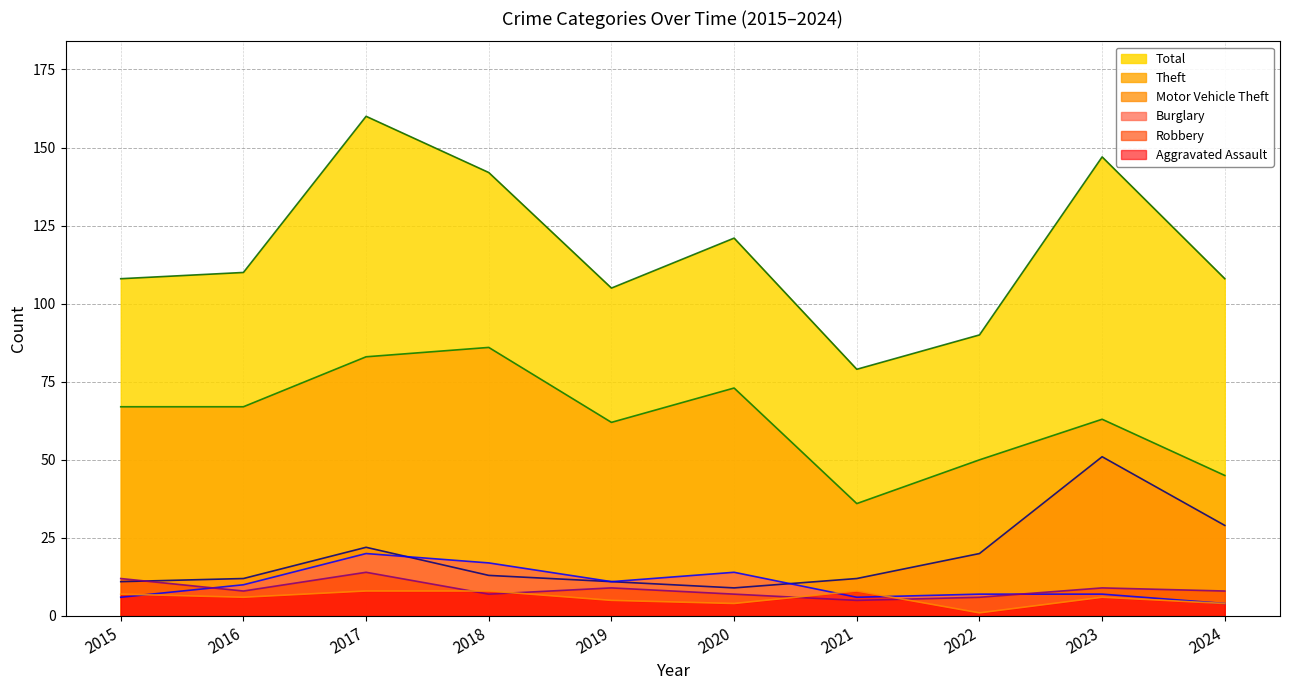

Reading left to right, transcribe all the data shown in this chart.

Theft: 67	67	83	86	62	73	36	50	63	45
Total: 108	110	160	142	105	121	79	90	147	108
Motor Vehicle Theft: 11	12	22	13	11	9	12	20	51	29
Burglary: 6	10	20	17	11	14	6	7	7	4
Robbery: 12	8	14	7	9	7	5	6	9	8
Aggravated Assault: 7	6	8	8	5	4	8	1	6	4